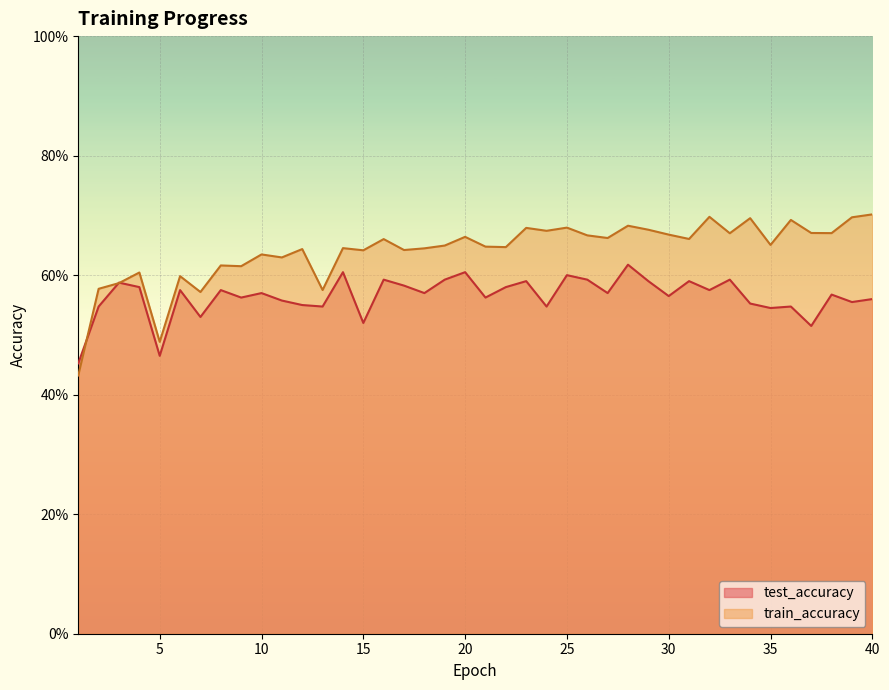

Reading right to left, transcribe all the data shown in this chart.

test_accuracy: 40=0.6	39=0.6	38=0.6	37=0.5	36=0.5	35=0.5	34=0.6	33=0.6	32=0.6	31=0.6	30=0.6	29=0.6	28=0.6	27=0.6	26=0.6	25=0.6	24=0.5	23=0.6	22=0.6	21=0.6	20=0.6	19=0.6	18=0.6	17=0.6	16=0.6	15=0.5	14=0.6	13=0.5	12=0.5	11=0.6	10=0.6	9=0.6	8=0.6	7=0.5	6=0.6	5=0.5	4=0.6	3=0.6	2=0.5	1=0.5
train_accuracy: 40=0.7	39=0.7	38=0.7	37=0.7	36=0.7	35=0.7	34=0.7	33=0.7	32=0.7	31=0.7	30=0.7	29=0.7	28=0.7	27=0.7	26=0.7	25=0.7	24=0.7	23=0.7	22=0.6	21=0.6	20=0.7	19=0.6	18=0.6	17=0.6	16=0.7	15=0.6	14=0.6	13=0.6	12=0.6	11=0.6	10=0.6	9=0.6	8=0.6	7=0.6	6=0.6	5=0.5	4=0.6	3=0.6	2=0.6	1=0.4